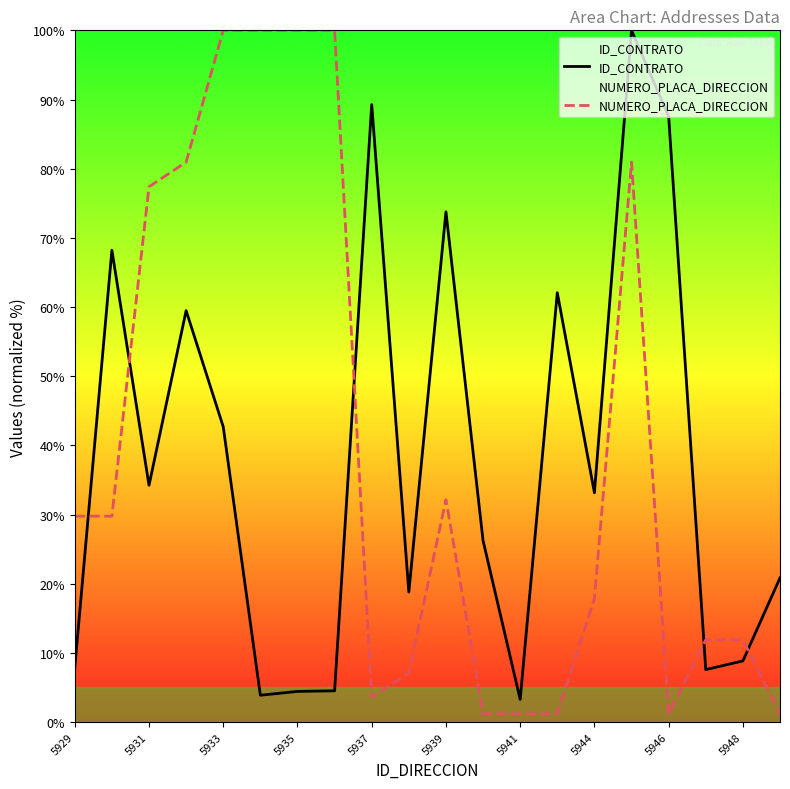

At 5939, list the series in order from smallest to largest.

NUMERO_PLACA_DIRECCION, ID_CONTRATO